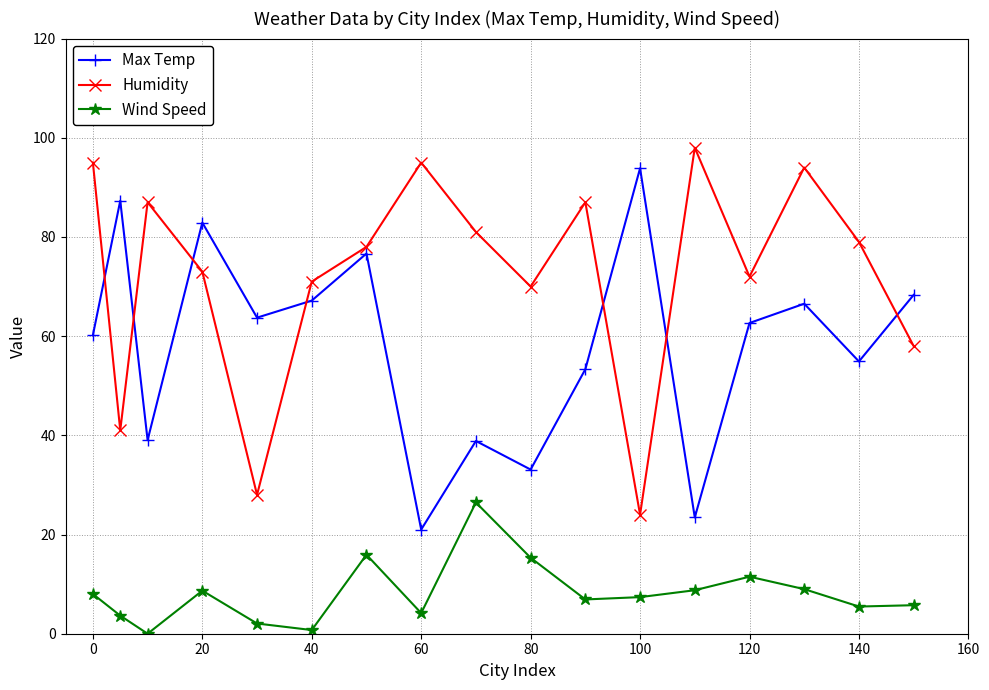

True or false: Humidity and Wind Speed cross at least once.

False